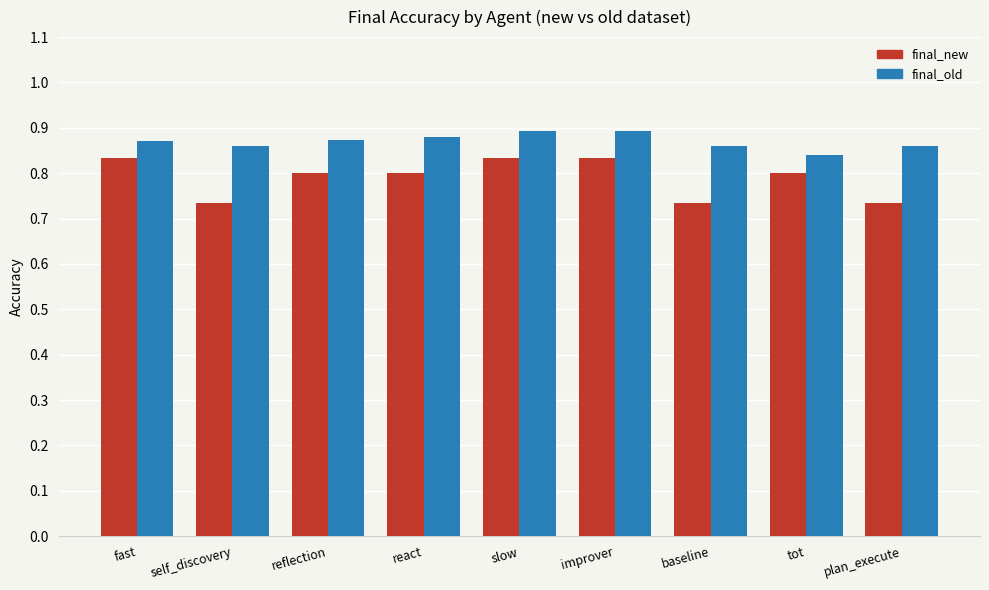

How many final_new values are between 0 and 1?

9